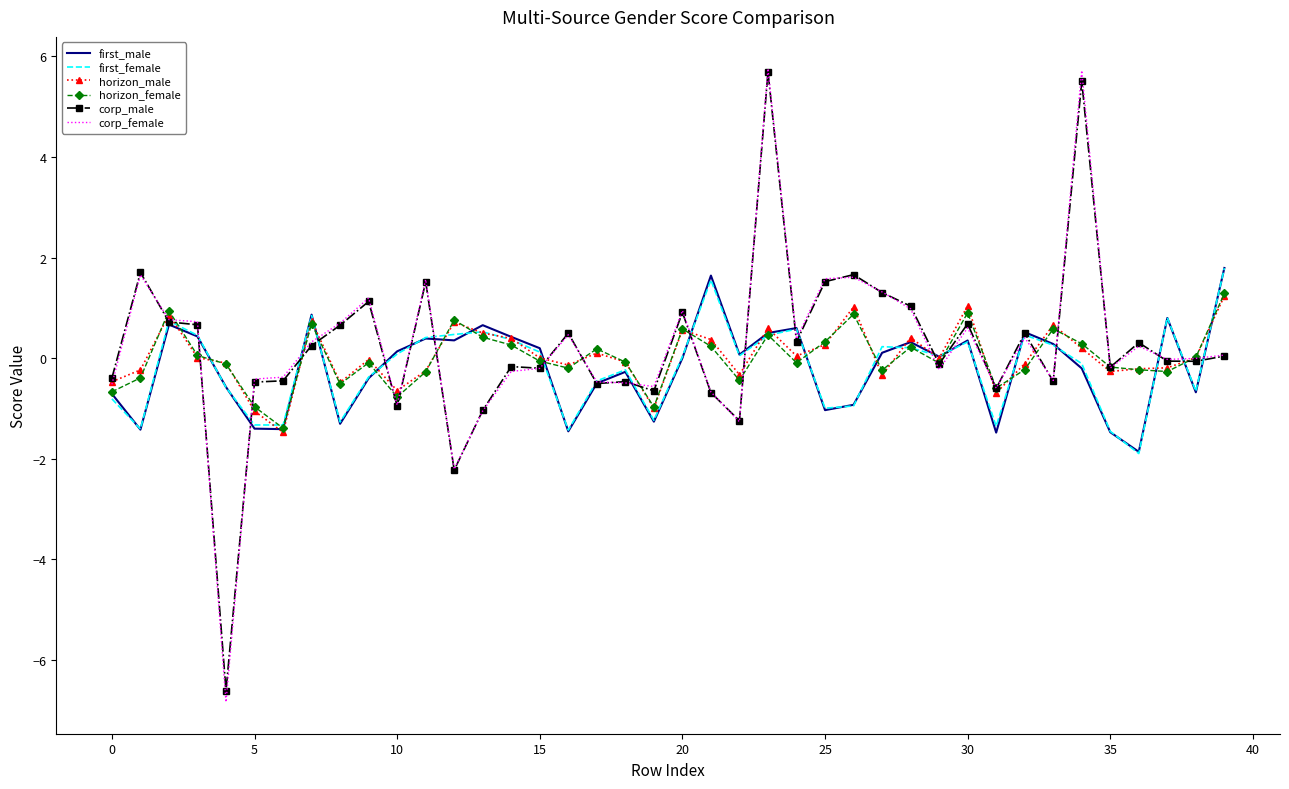

In horizon_male, how many points are higher than both neighbors (excluding endpoints)?

11